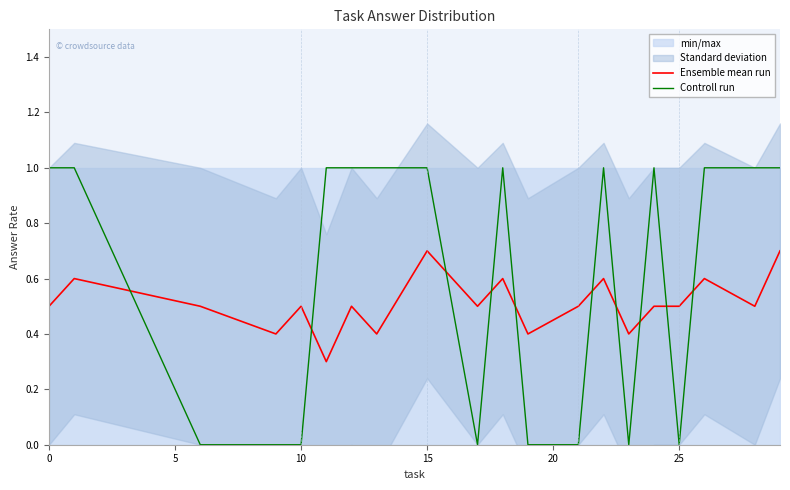

After their last crossing, which series has the higher values: Ensemble mean run or Controll run?

Controll run